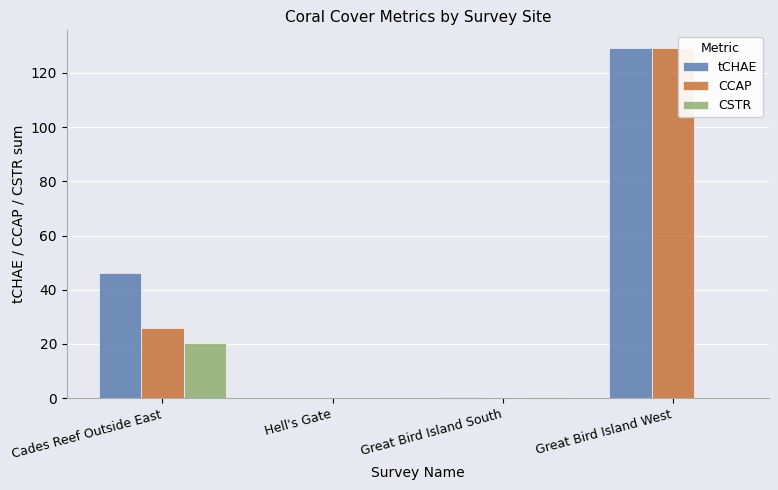

Which series has the largest total across all categories?

tCHAE